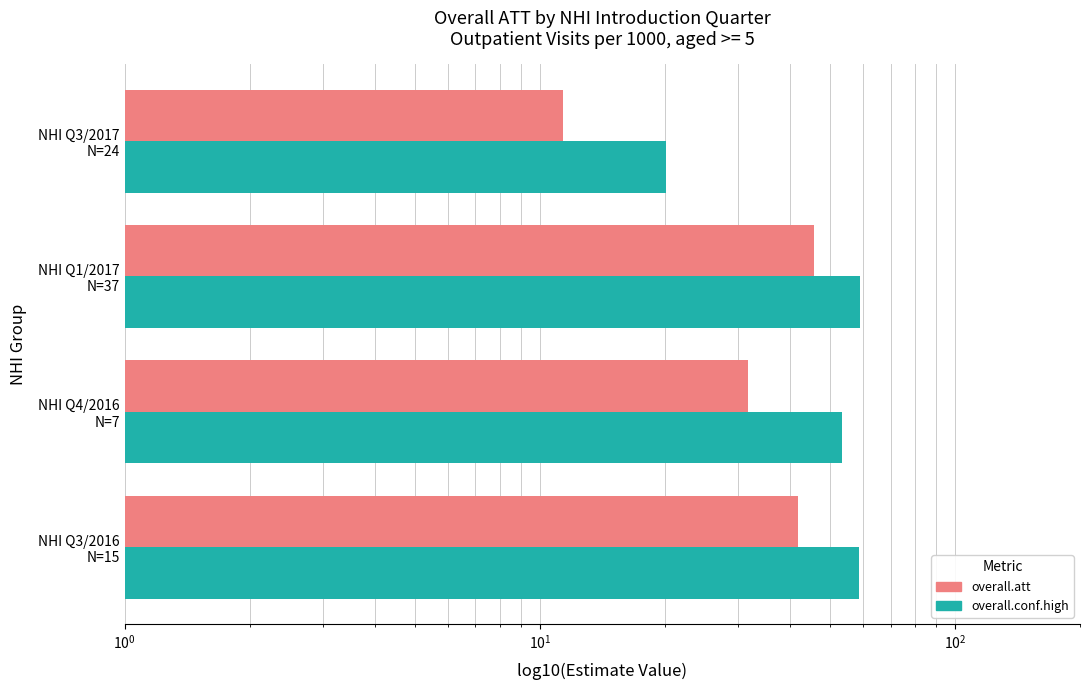

Rank the series by their maximum value, from lowest to highest.

overall.att, overall.conf.high